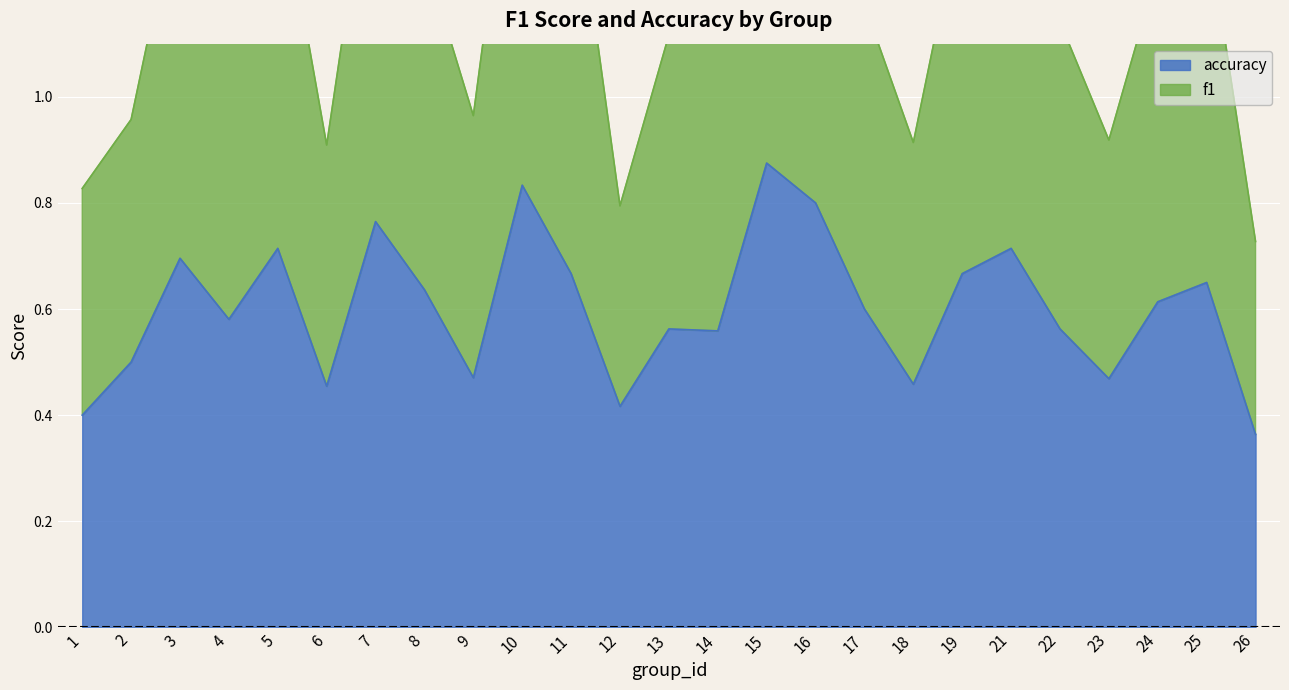

What are all the series names shown in the legend?

f1, accuracy